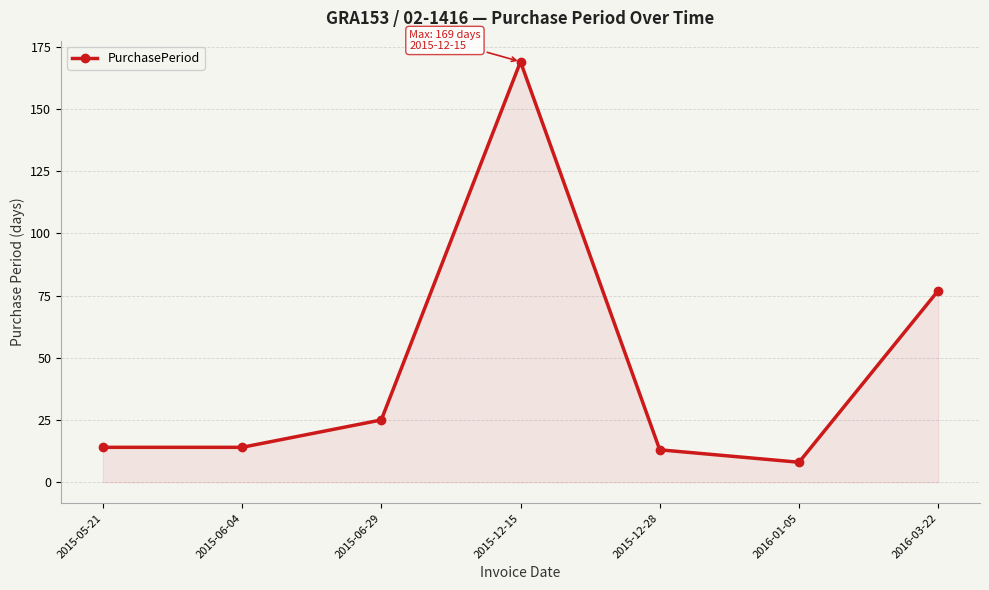

The value at 2015-06-29 is 43. True or false?

False